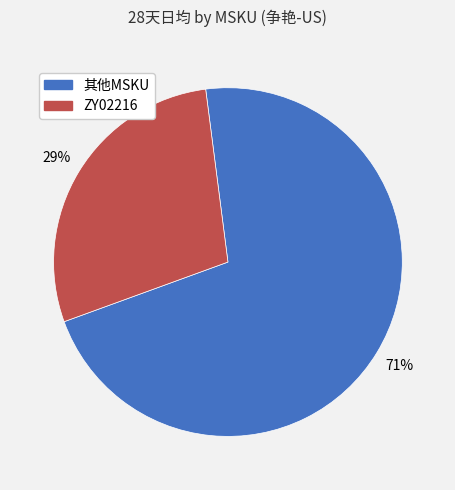

How many segments does this pie chart have?

2